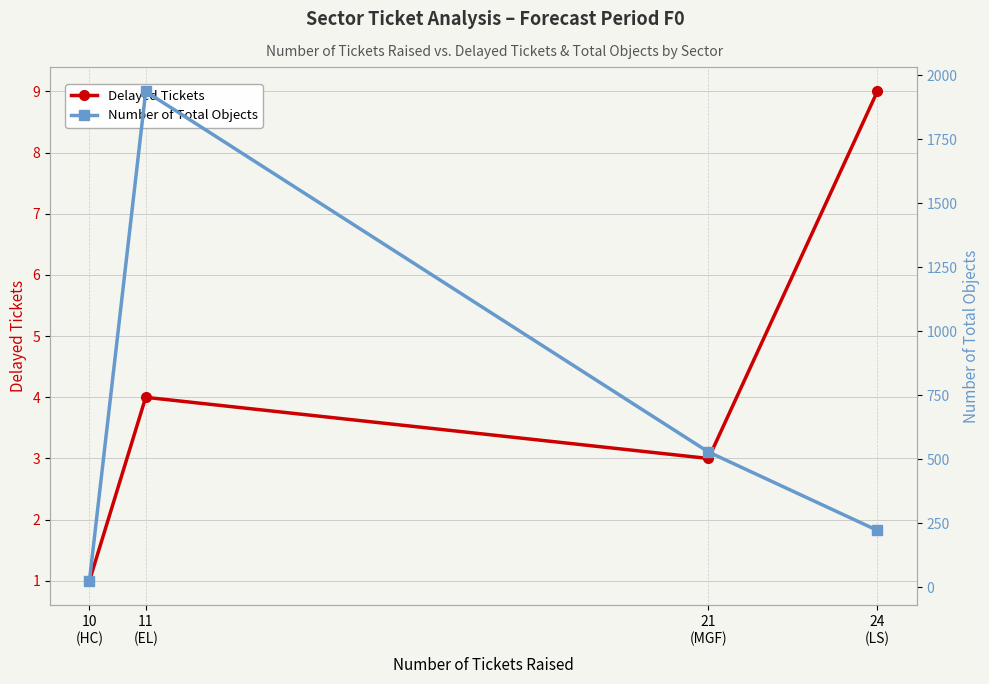

Which label corresponds to the largest value in the chart?

11
(EL)